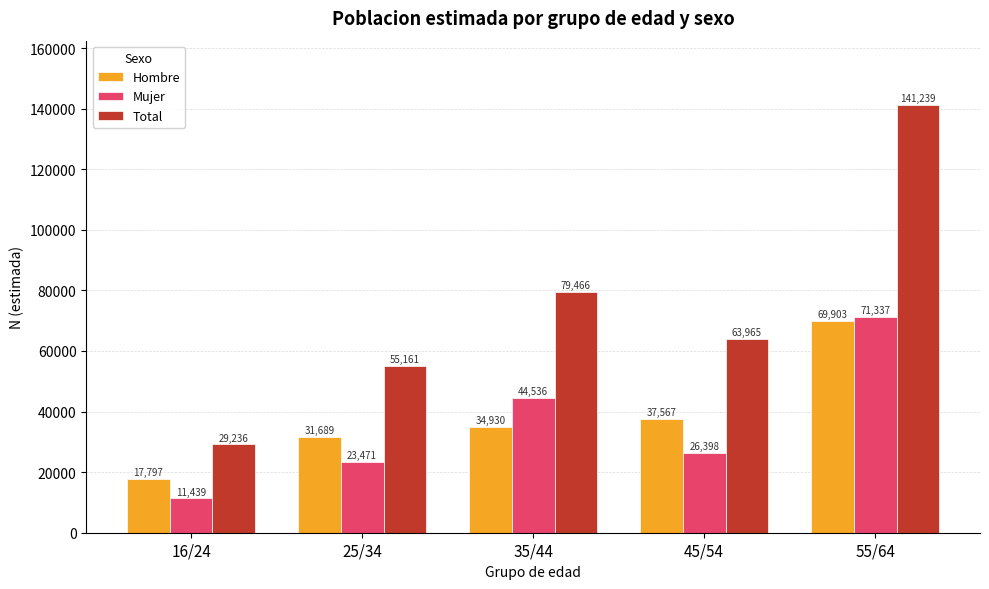

Reading right to left, what are all the values shown in this chart?

Hombre: 69903	37567	34930	31689	17797
Mujer: 71337	26398	44536	23471	11439
Total: 141239	63965	79466	55161	29236